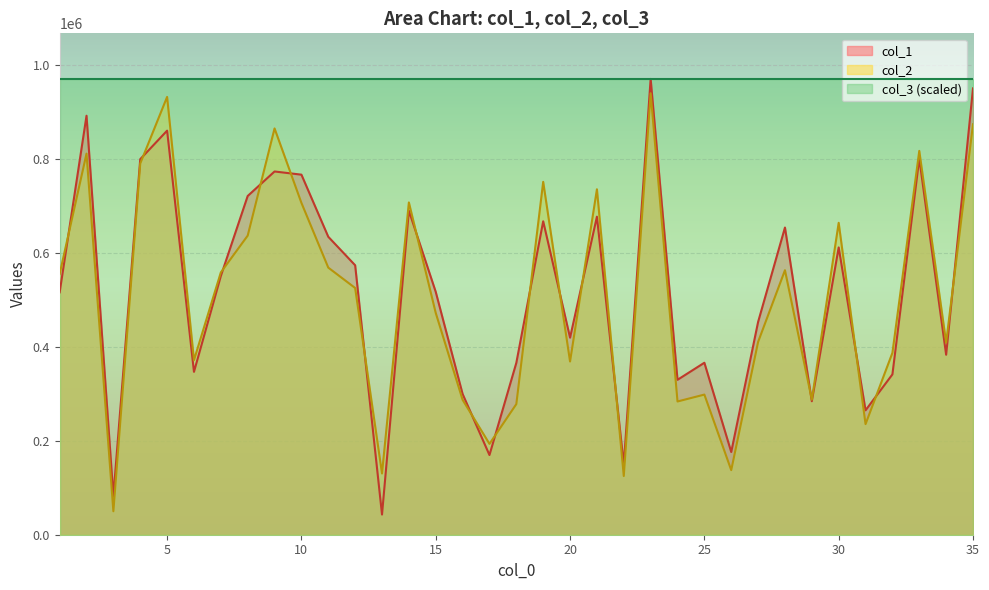

At which label is col_2 closest to 495358?

15